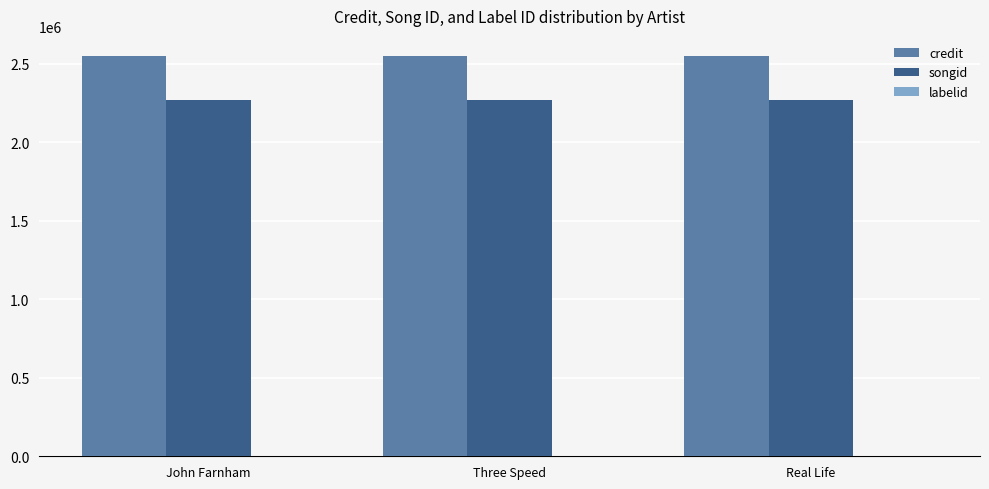

What is the average value of the credit series?

2549055